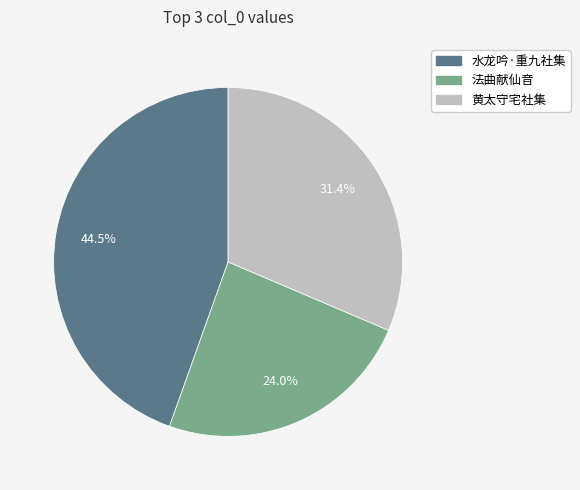

What is the largest slice in the pie chart?

水龙吟·重九社集